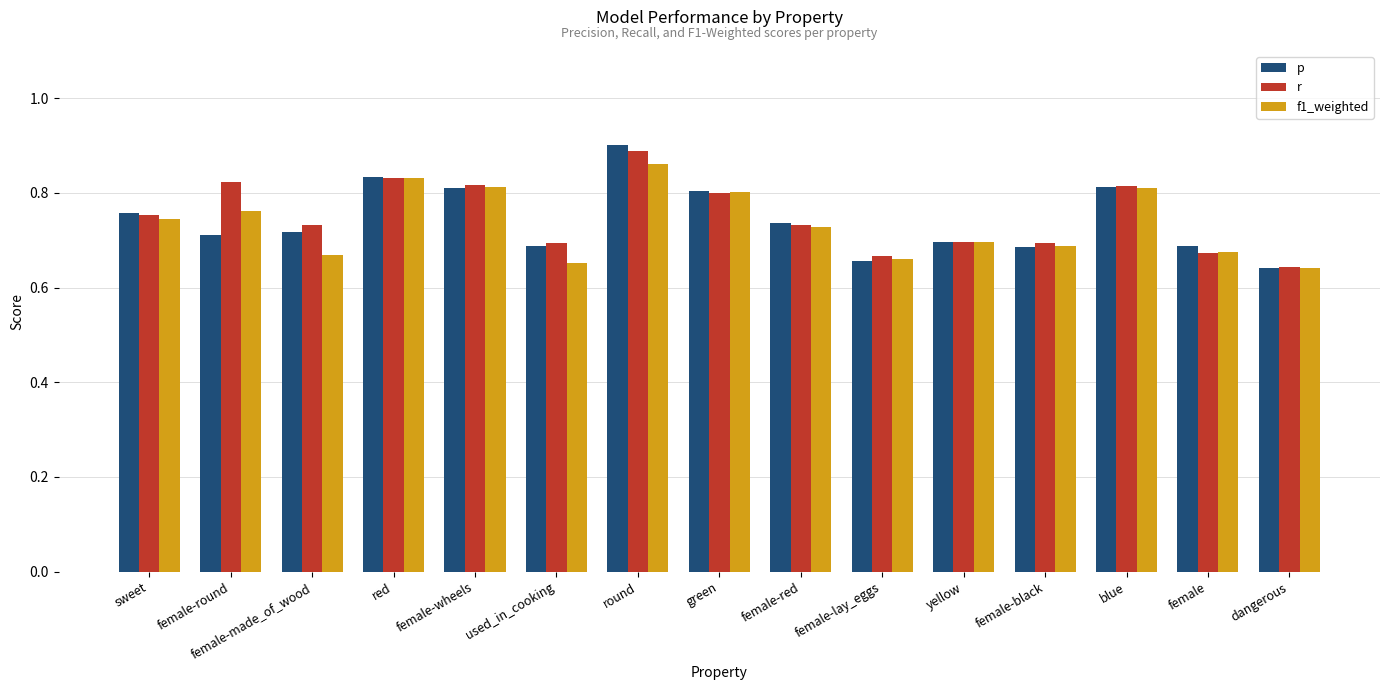

What is the total value across all series at used_in_cooking?

2.0